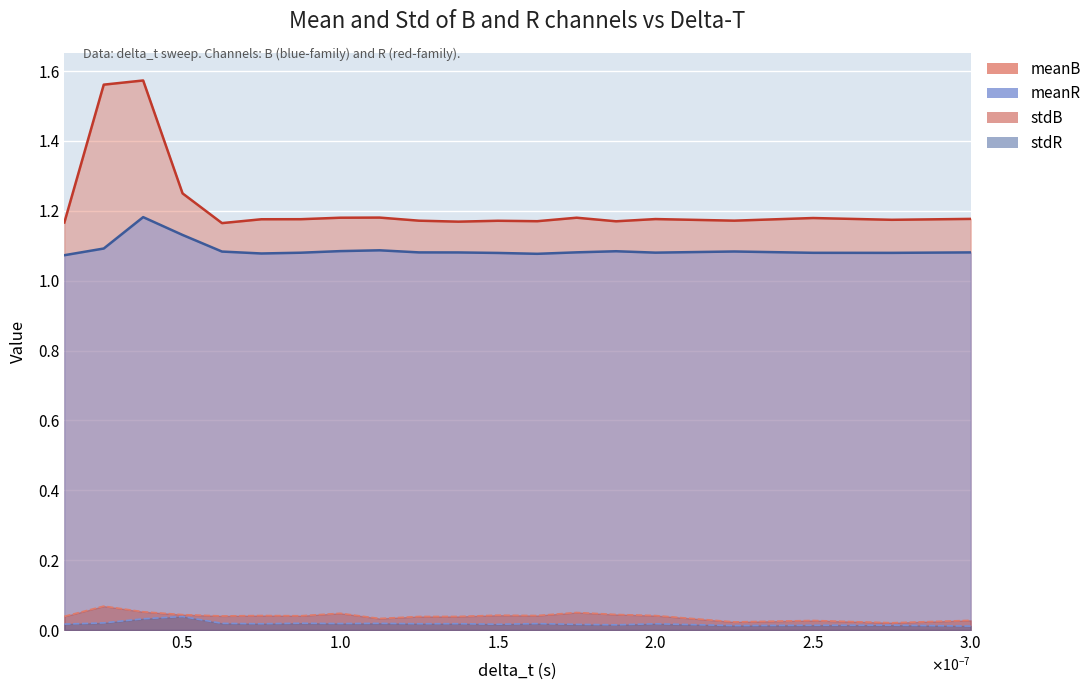

How many stdR values are between 0 and 1?

20